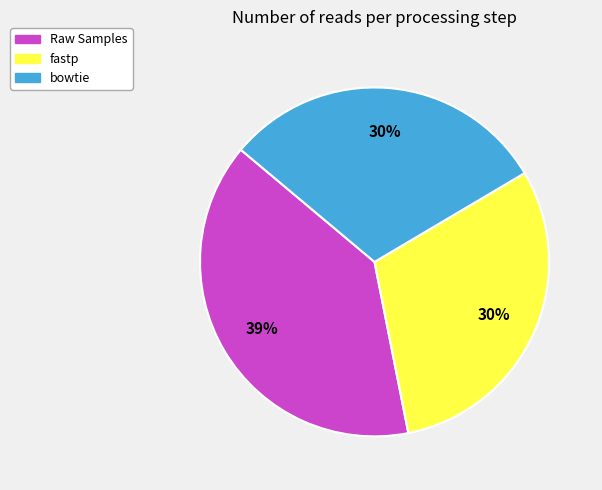

What percentage is the fastp slice, to the nearest percent?

30%